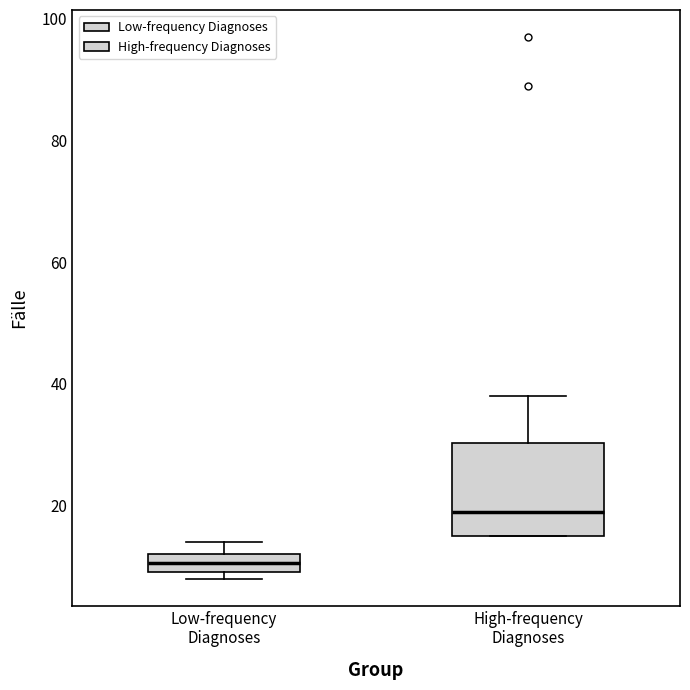

Where is the lower edge of the box for Low-frequency Diagnoses on the y-axis? The values are not printed on the chart, so give them approximately, as read against the axis.

10